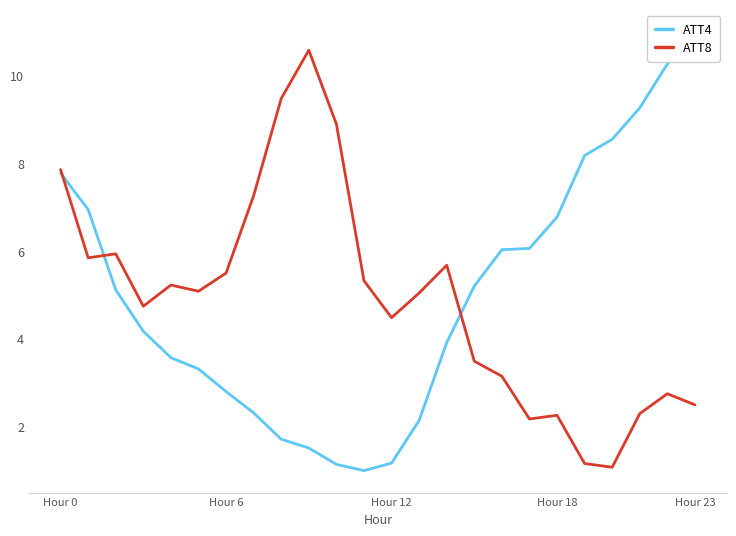

At 16, list the series in order from largest to smallest.

ATT4, ATT8